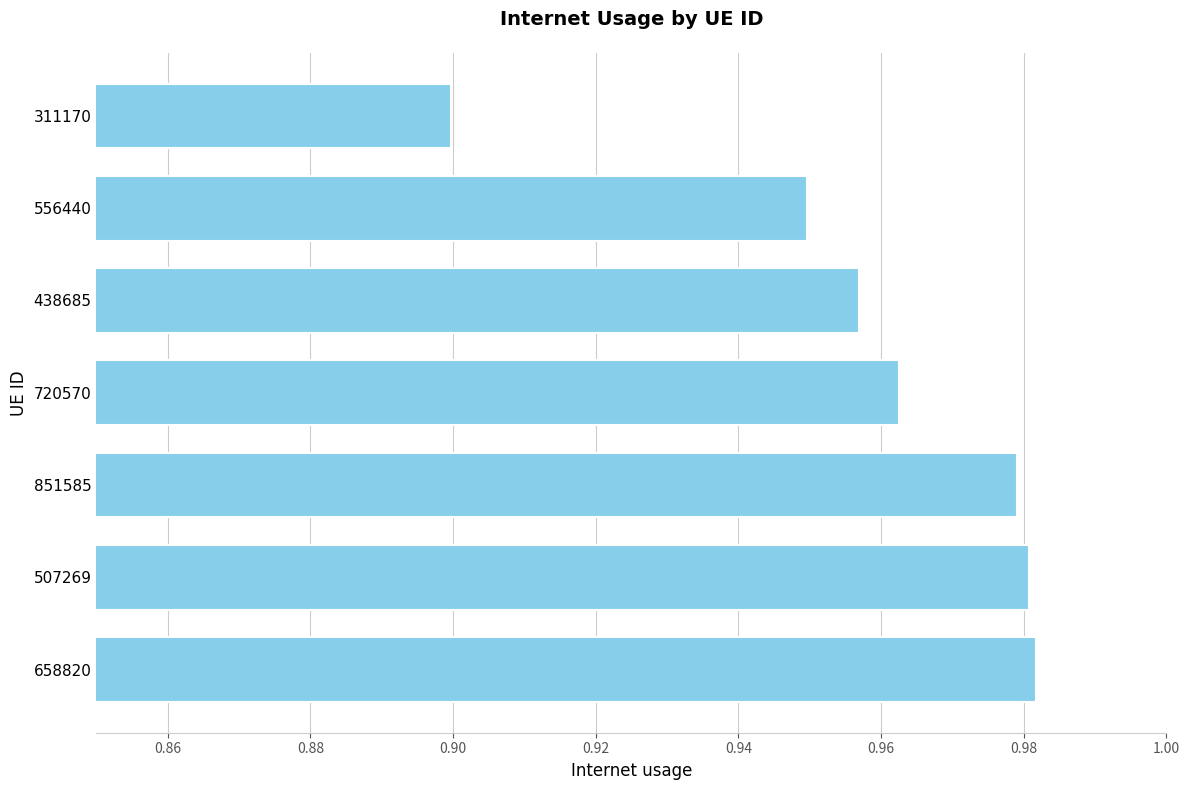

The chart shows a value of 0.3 at 507269. True or false?

False